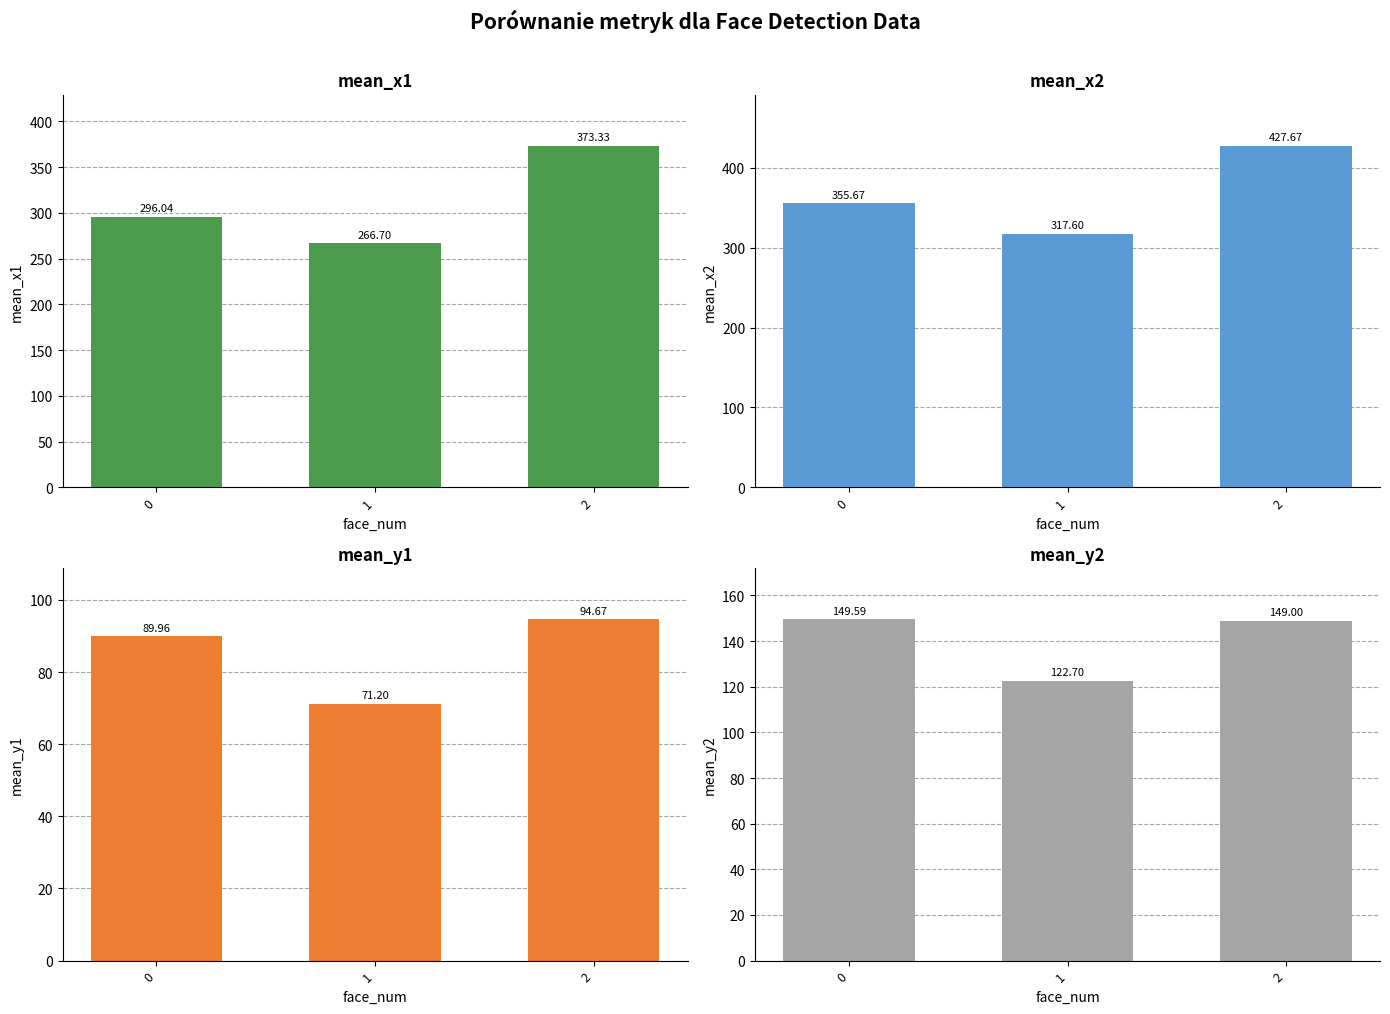

How many data points in mean_x2 are less than 355?

1